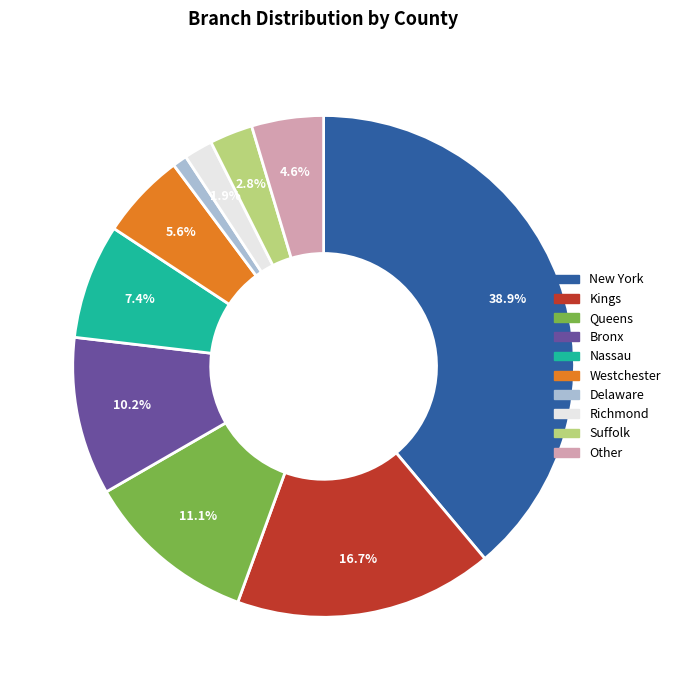

To the nearest percent, what is the difference between the Westchester and Bronx slice percentages?

5%